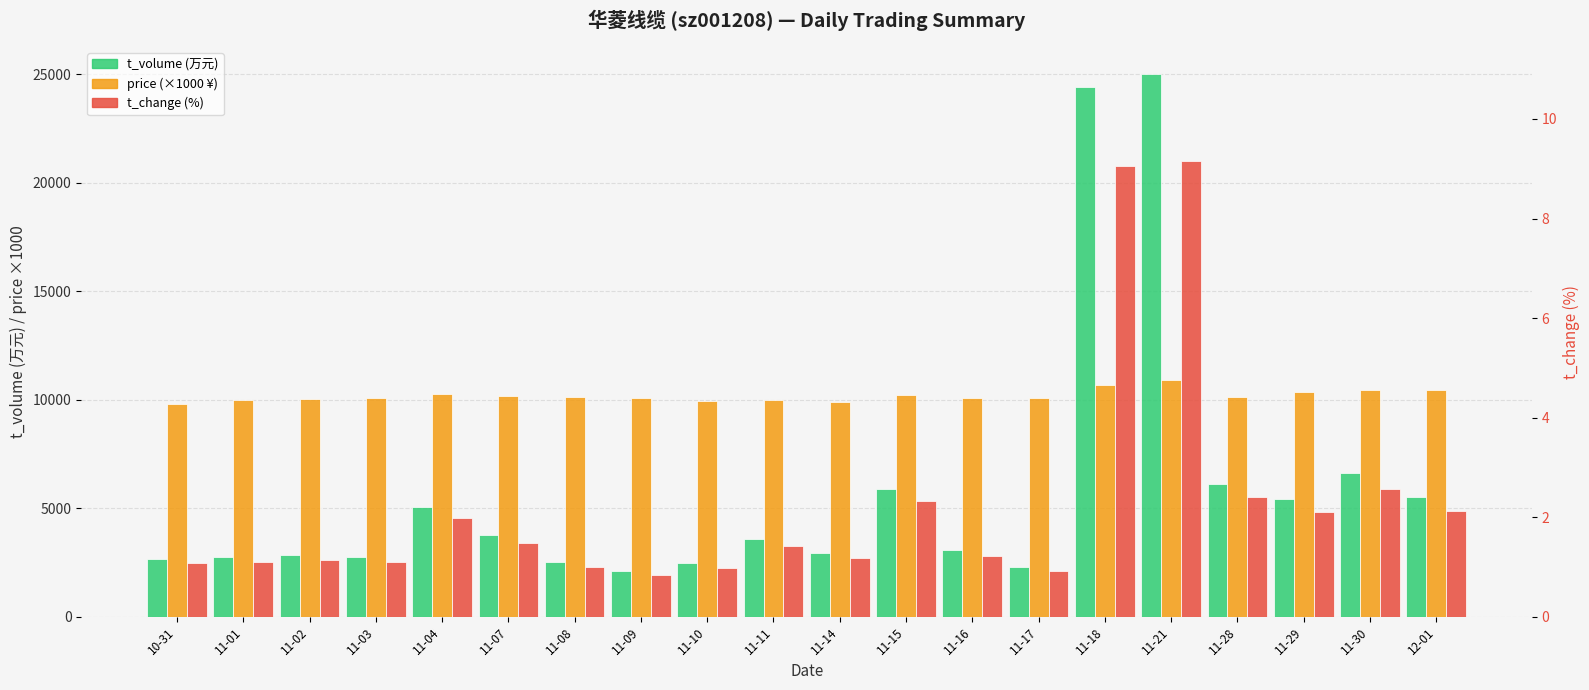

What position from the left is 11-02?

3